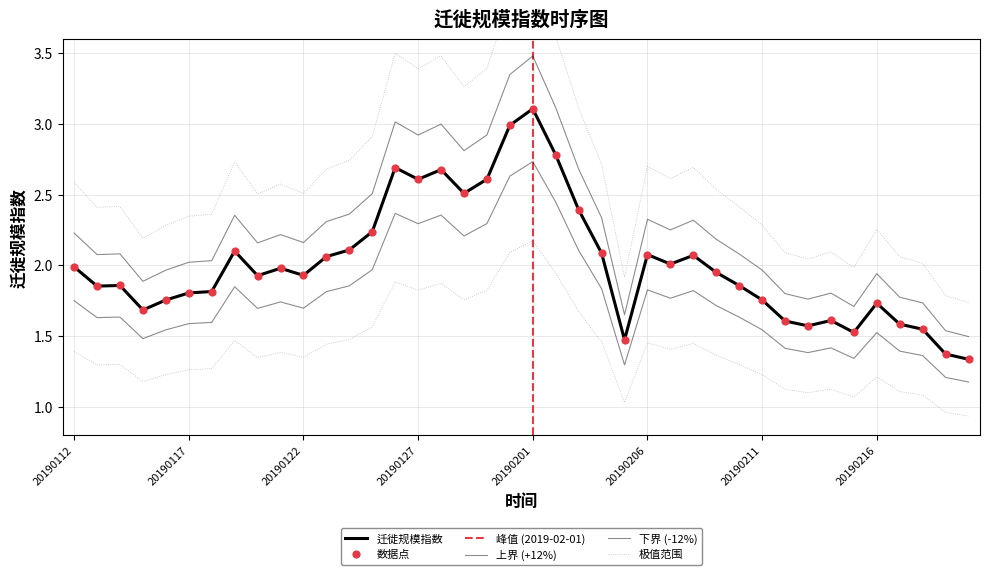

Between 20190220 and 20190209, which is larger?

20190209